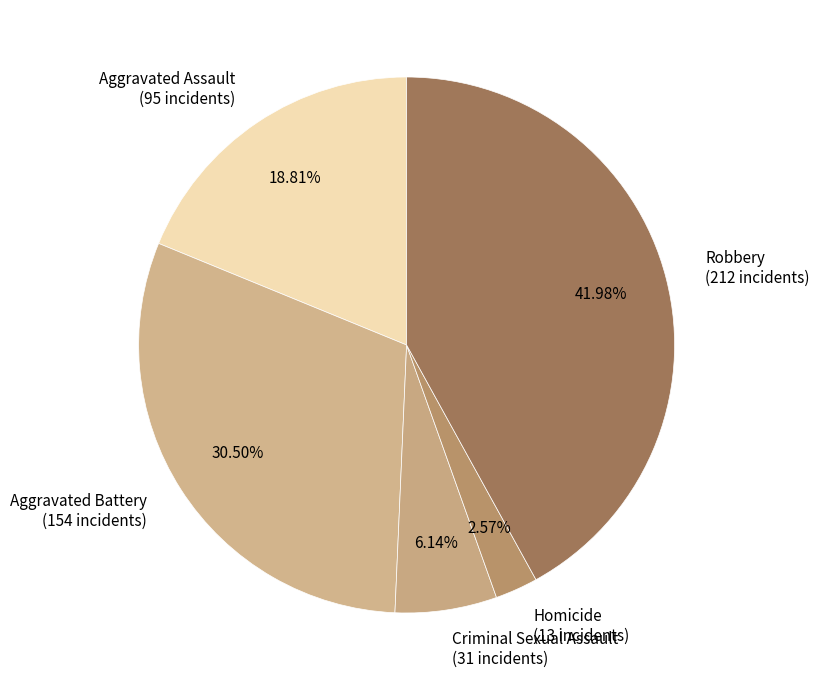

Is Aggravated Assault the majority of the pie?

No